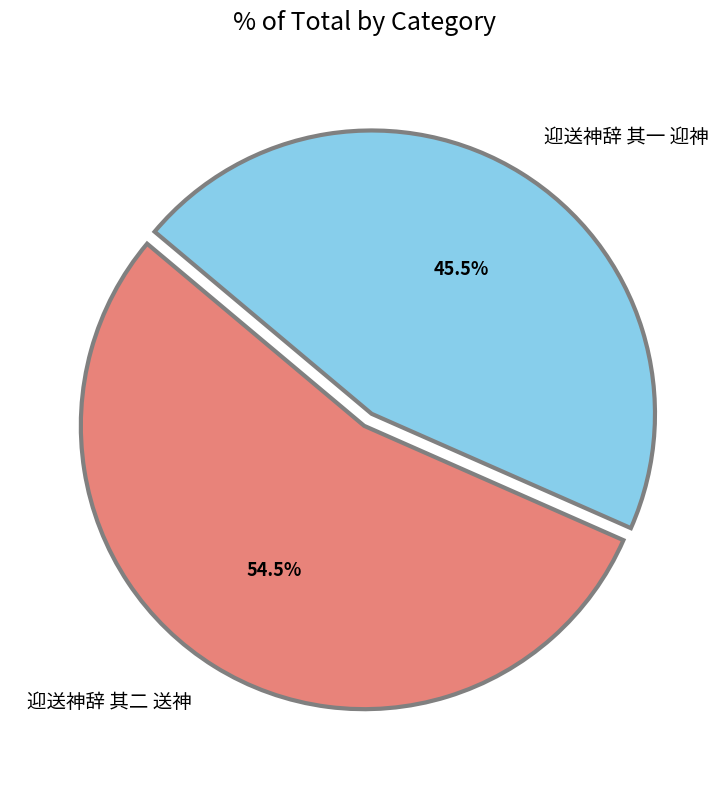

True or false: 迎送神辞 其二 送神 accounts for 63% of the total.

False